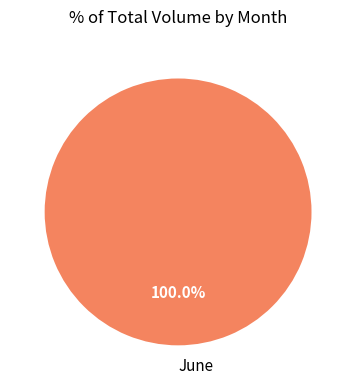

Which category accounts for the majority?

June